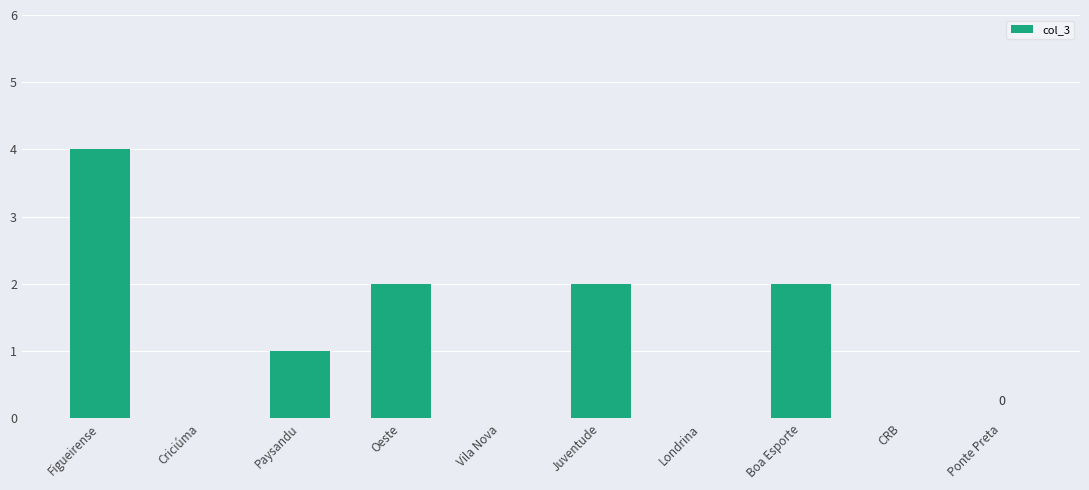

Read the value at Juventude.

2